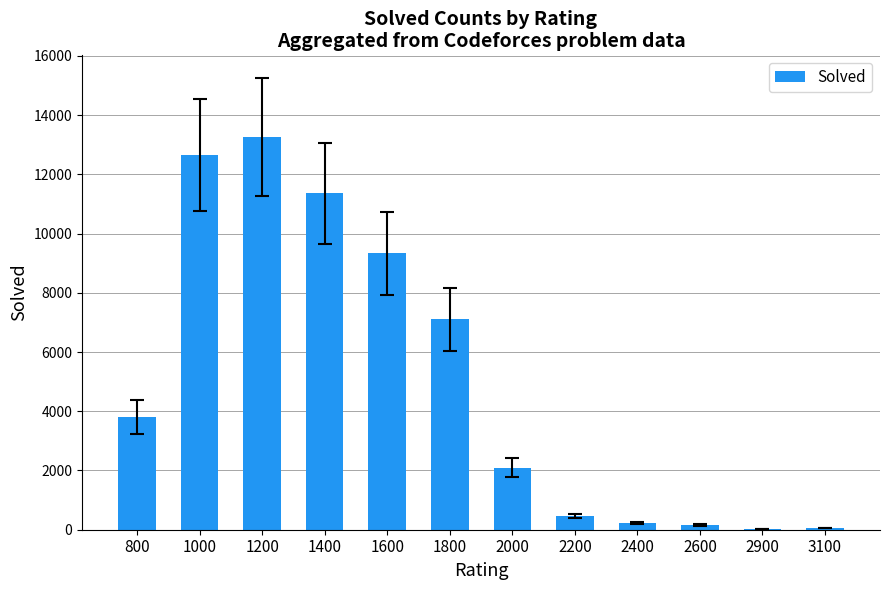

At which label is the value closest to 6643?

1800